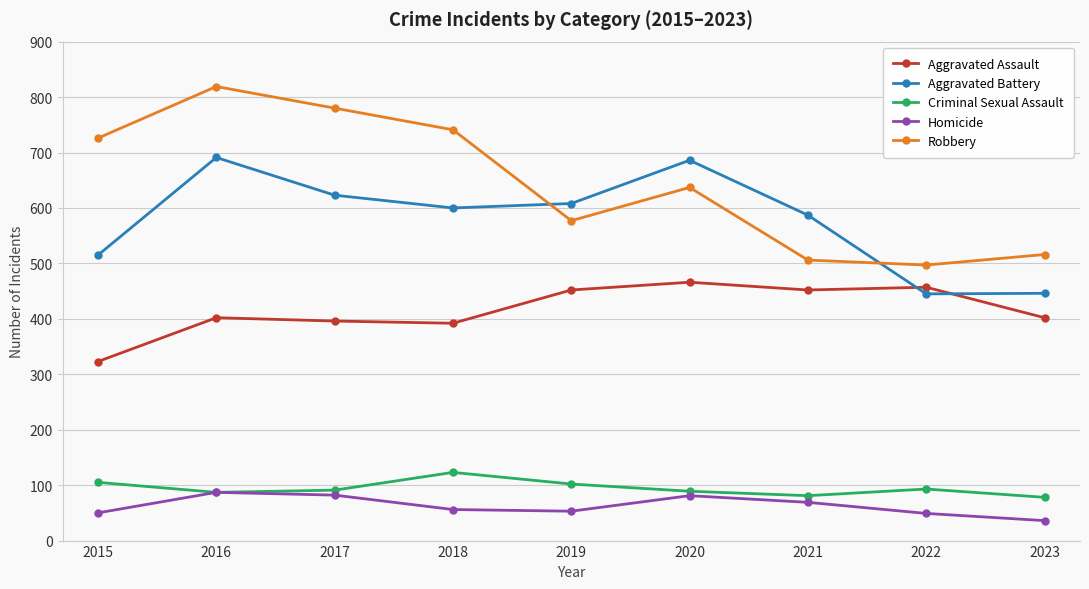

What is the value of the Homicide point at the 9th from the left?

36